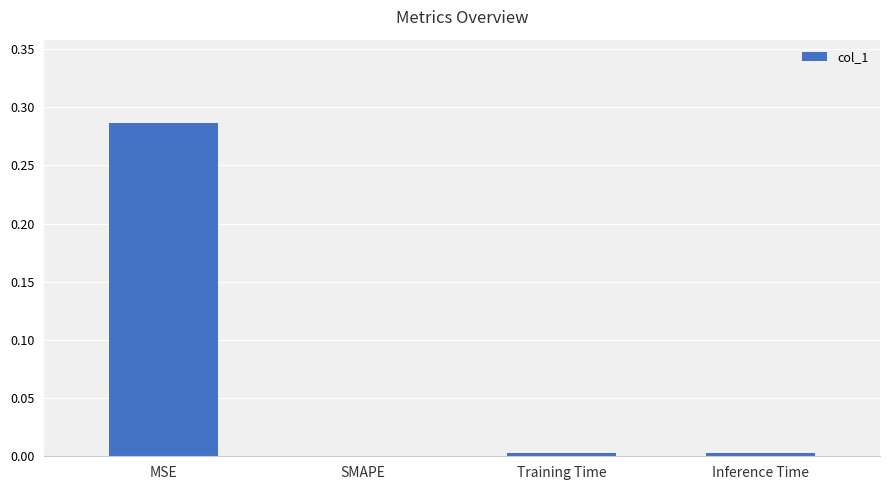

Which label corresponds to the largest value in the chart?

MSE